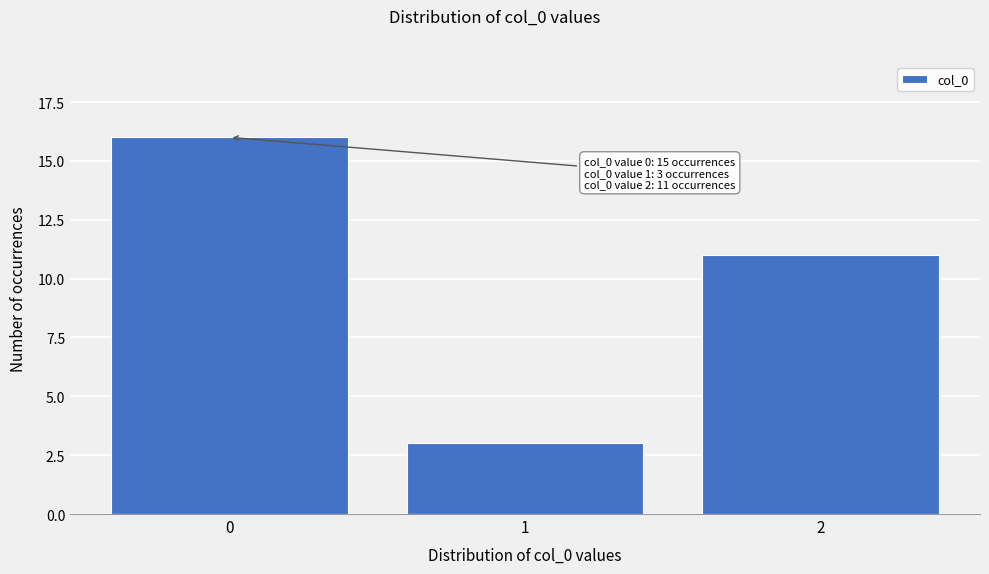

Reading right to left, what are all the values shown in this chart?

11	3	16